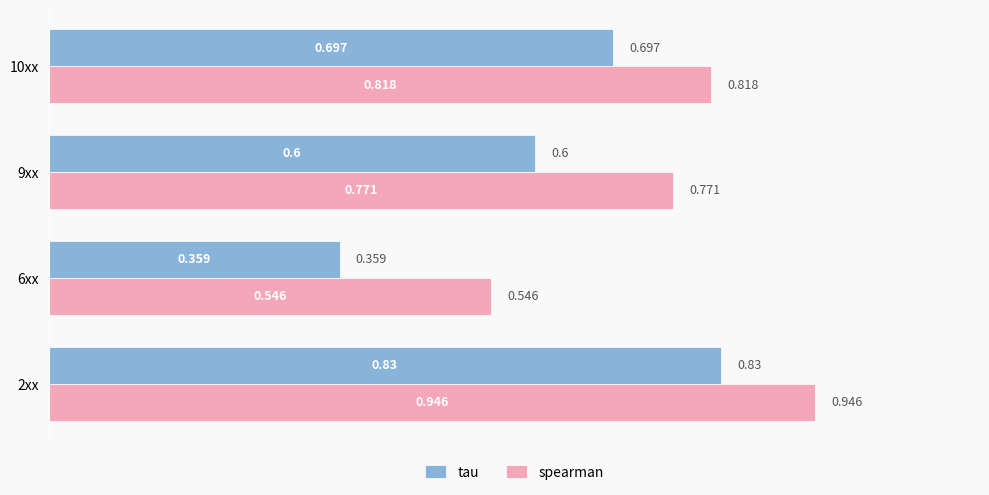

Which series has the largest total across all categories?

spearman